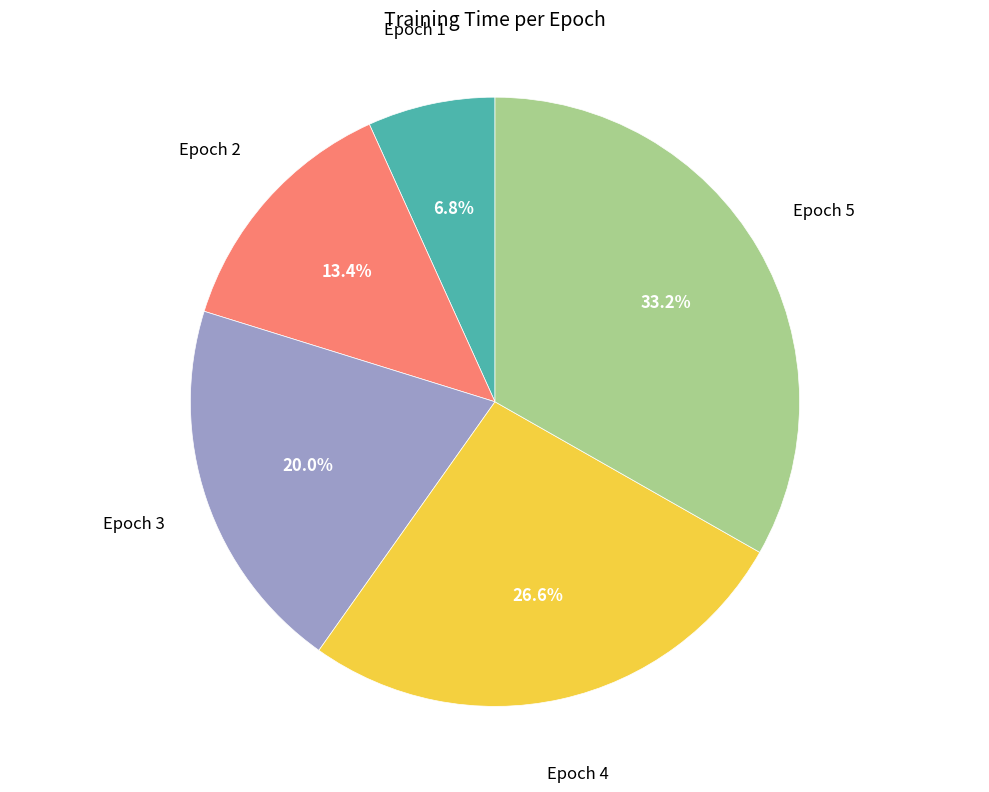

Count the number of slices in the pie.

5